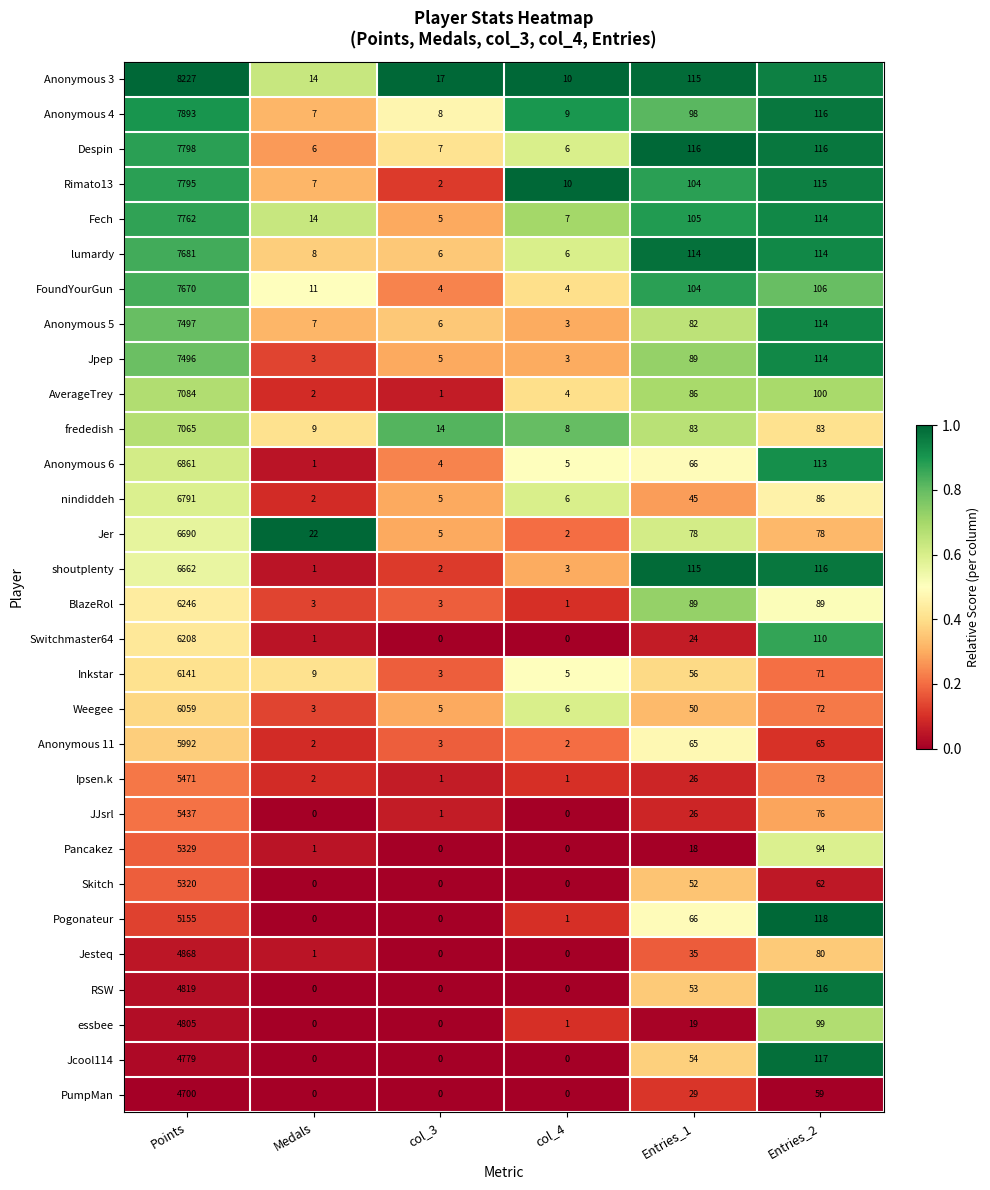

At which category is the sum across all series the highest?

Points